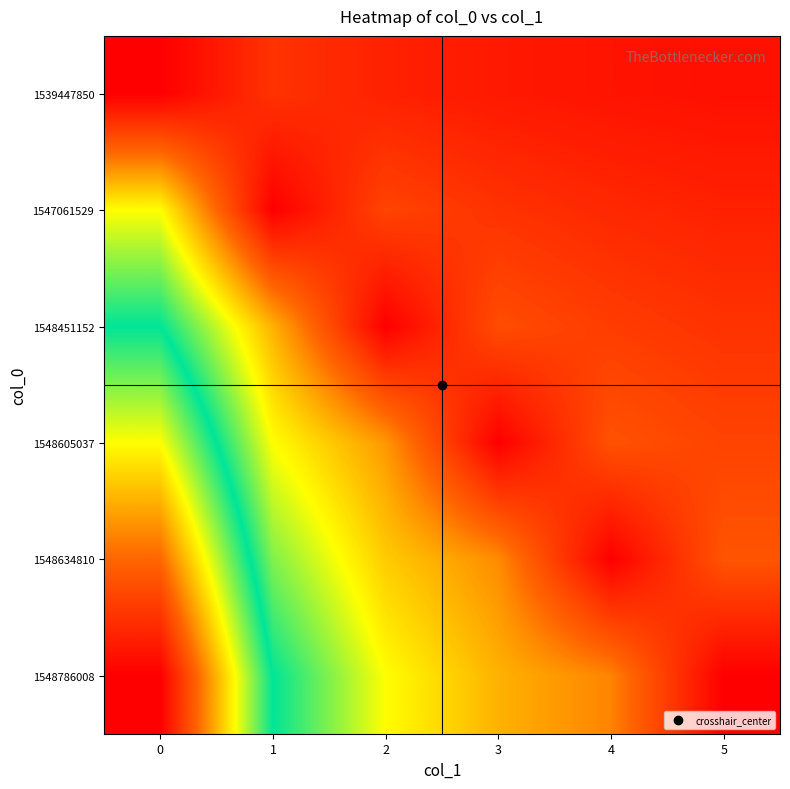

At how many categories does at least one series exceed 1?

5